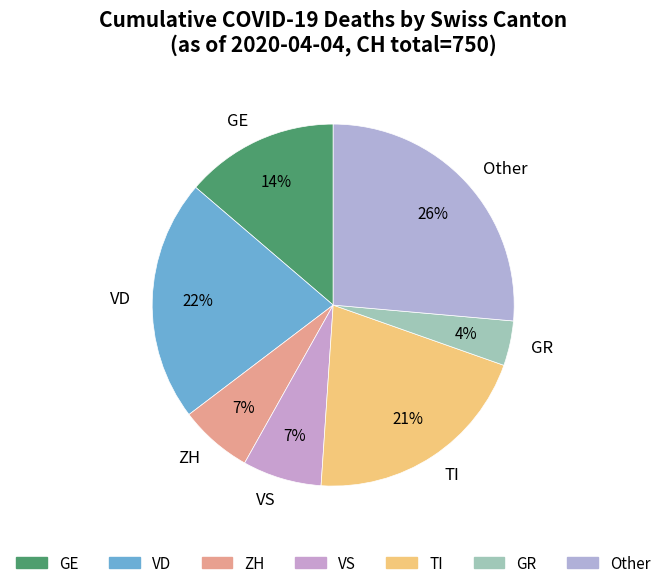

To the nearest percent, what is the difference between the largest and smallest slice percentages?

22%